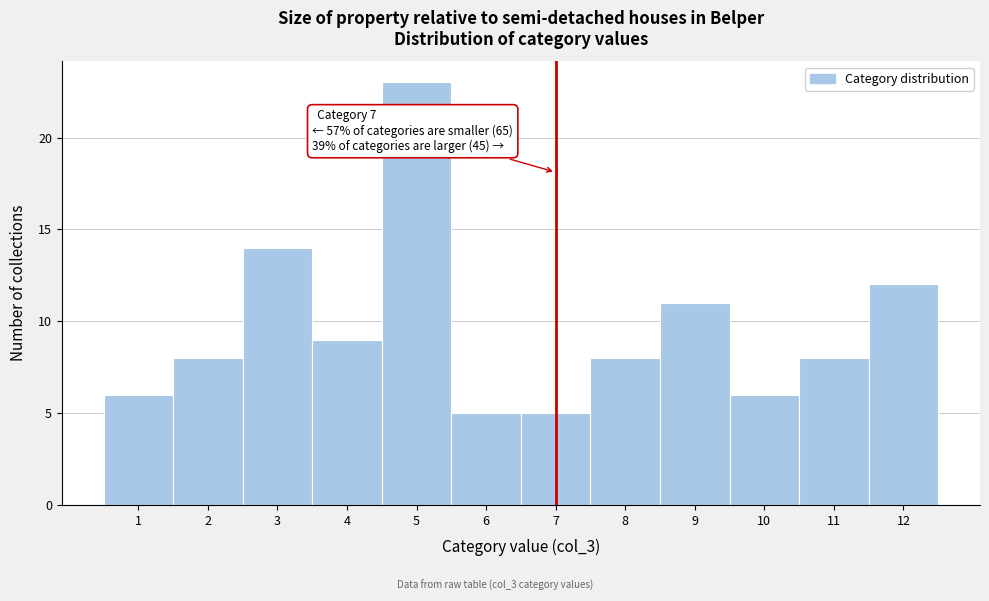

Over which range of the x-axis is the bar tallest?

4.5 to 5.5